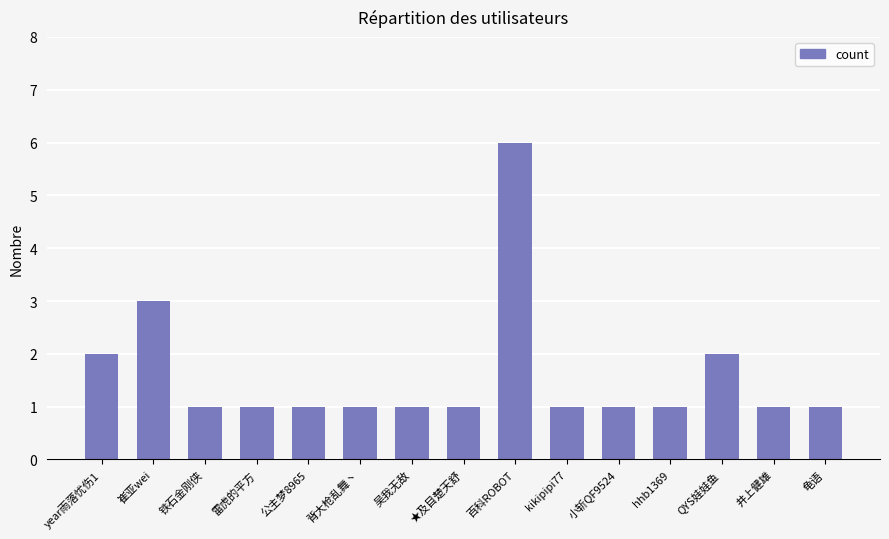

The value at QYS娃娃鱼 is 2. True or false?

True